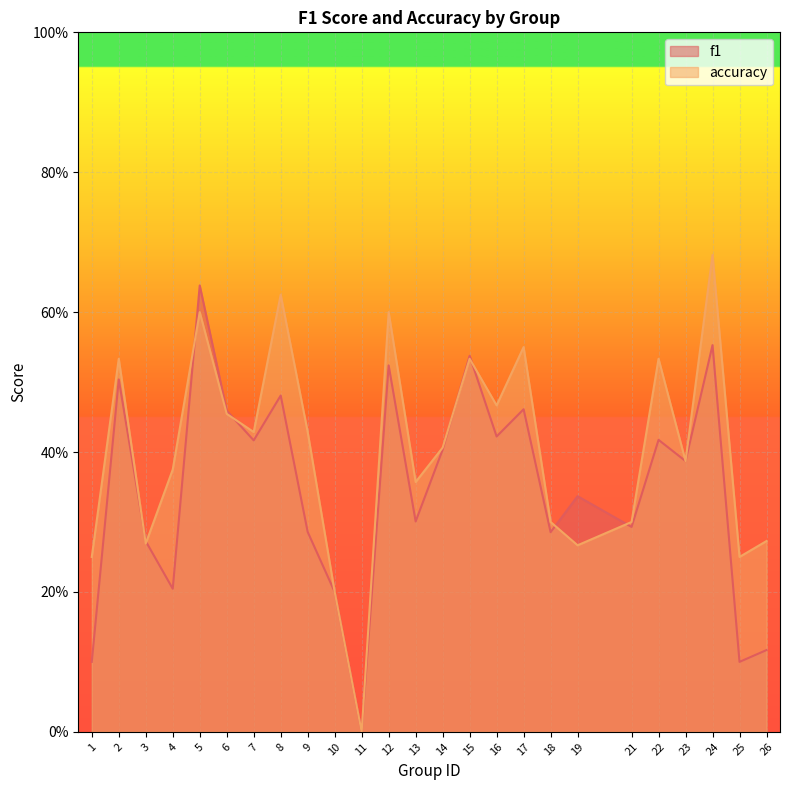

Which series has the widest spread of values?

accuracy